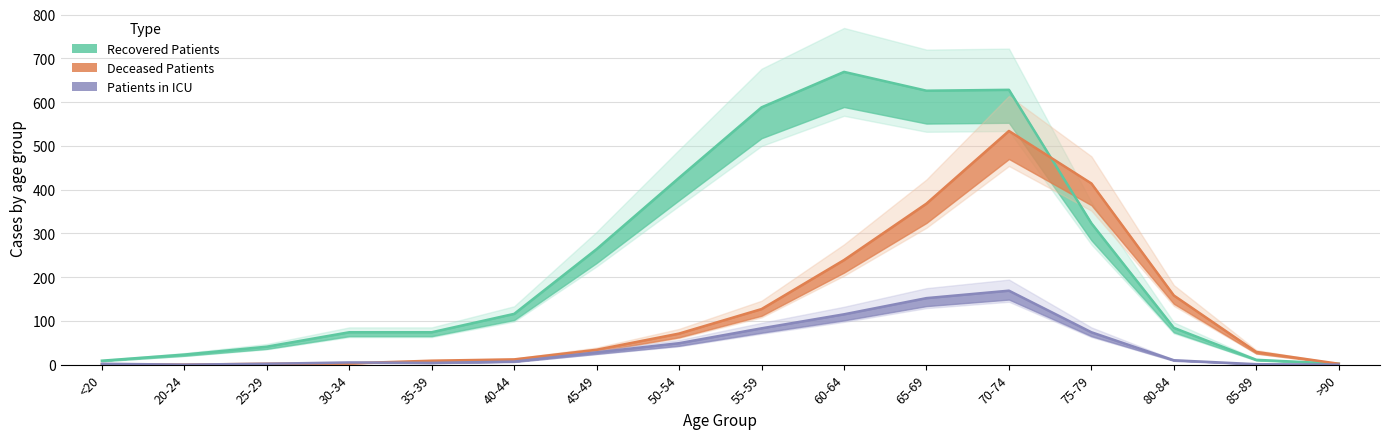

At which category is the sum across all series the highest?

70-74